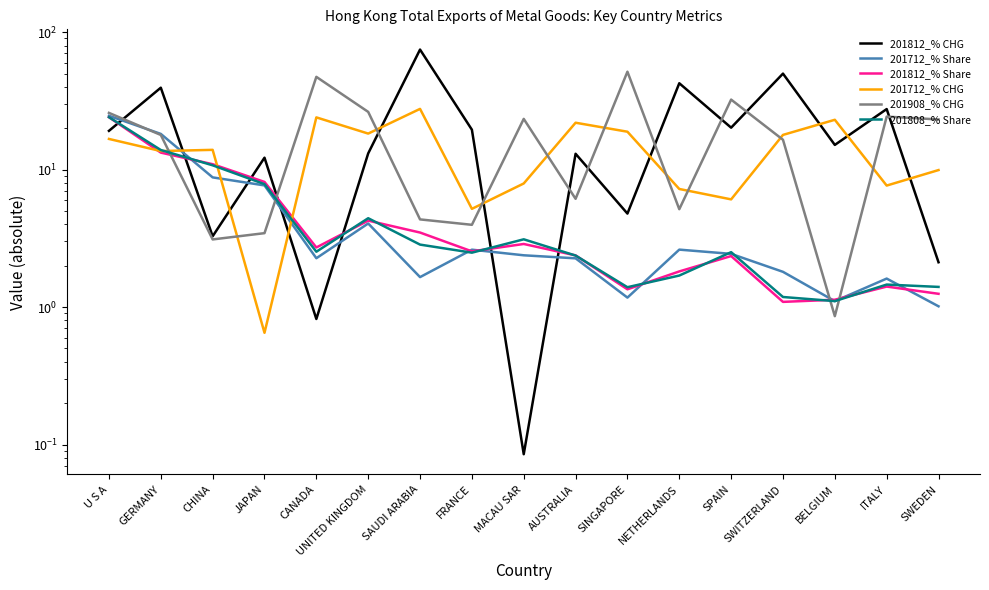

Reading left to right, list all the values displayed in this chart.

201812_% CHG: U S A=19.2	GERMANY=39.5	CHINA=3.3	JAPAN=12.2	CANADA=0.8	UNITED KINGDOM=13.1	SAUDI ARABIA=74.7	FRANCE=19.5	MACAU SAR=0.1	AUSTRALIA=13.0	SINGAPORE=4.8	NETHERLANDS=42.5	SPAIN=20.2	SWITZERLAND=50.0	BELGIUM=15.1	ITALY=27.6	SWEDEN=2.1
201712_% Share: U S A=24.6	GERMANY=18.2	CHINA=8.8	JAPAN=7.7	CANADA=2.3	UNITED KINGDOM=4.1	SAUDI ARABIA=1.7	FRANCE=2.6	MACAU SAR=2.4	AUSTRALIA=2.3	SINGAPORE=1.2	NETHERLANDS=2.6	SPAIN=2.4	SWITZERLAND=1.8	BELGIUM=1.1	ITALY=1.6	SWEDEN=1.0
201812_% Share: U S A=24.1	GERMANY=13.3	CHINA=11.0	JAPAN=8.1	CANADA=2.7	UNITED KINGDOM=4.3	SAUDI ARABIA=3.5	FRANCE=2.5	MACAU SAR=2.9	AUSTRALIA=2.4	SINGAPORE=1.3	NETHERLANDS=1.8	SPAIN=2.4	SWITZERLAND=1.1	BELGIUM=1.1	ITALY=1.4	SWEDEN=1.2
201712_% CHG: U S A=16.7	GERMANY=13.7	CHINA=13.9	JAPAN=0.7	CANADA=24.0	UNITED KINGDOM=18.3	SAUDI ARABIA=27.7	FRANCE=5.2	MACAU SAR=7.9	AUSTRALIA=21.9	SINGAPORE=18.9	NETHERLANDS=7.2	SPAIN=6.1	SWITZERLAND=17.9	BELGIUM=23.1	ITALY=7.7	SWEDEN=9.9
201908_% CHG: U S A=25.9	GERMANY=17.9	CHINA=3.1	JAPAN=3.5	CANADA=47.3	UNITED KINGDOM=26.3	SAUDI ARABIA=4.3	FRANCE=4.0	MACAU SAR=23.4	AUSTRALIA=6.1	SINGAPORE=51.6	NETHERLANDS=5.2	SPAIN=32.3	SWITZERLAND=16.5	BELGIUM=0.9	ITALY=24.3	SWEDEN=23.2
201808_% Share: U S A=24.1	GERMANY=13.9	CHINA=10.8	JAPAN=7.8	CANADA=2.5	UNITED KINGDOM=4.4	SAUDI ARABIA=2.8	FRANCE=2.5	MACAU SAR=3.1	AUSTRALIA=2.4	SINGAPORE=1.4	NETHERLANDS=1.7	SPAIN=2.5	SWITZERLAND=1.2	BELGIUM=1.1	ITALY=1.5	SWEDEN=1.4